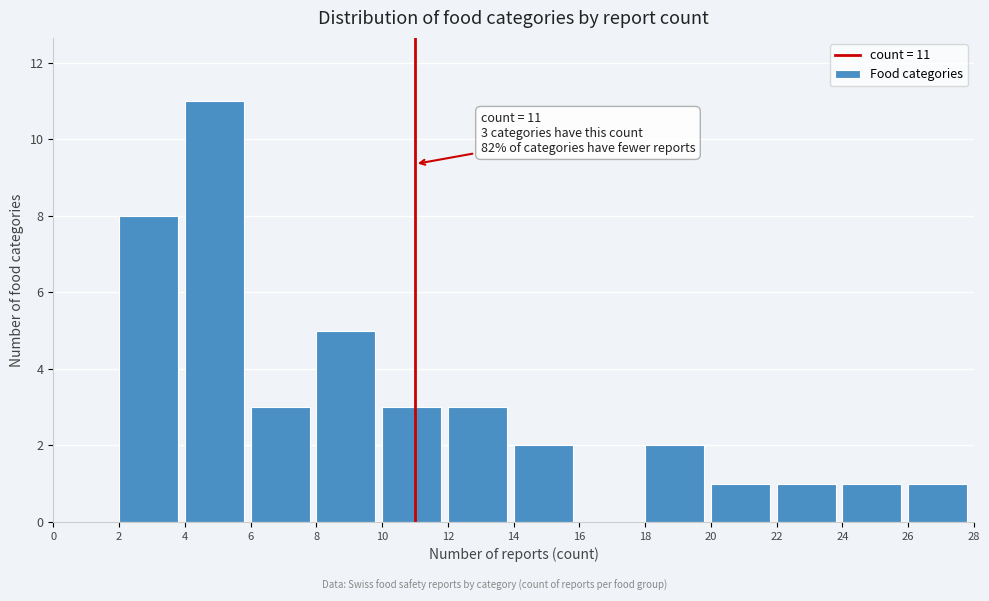

Over which range of the x-axis is the bar tallest?

4 to 6